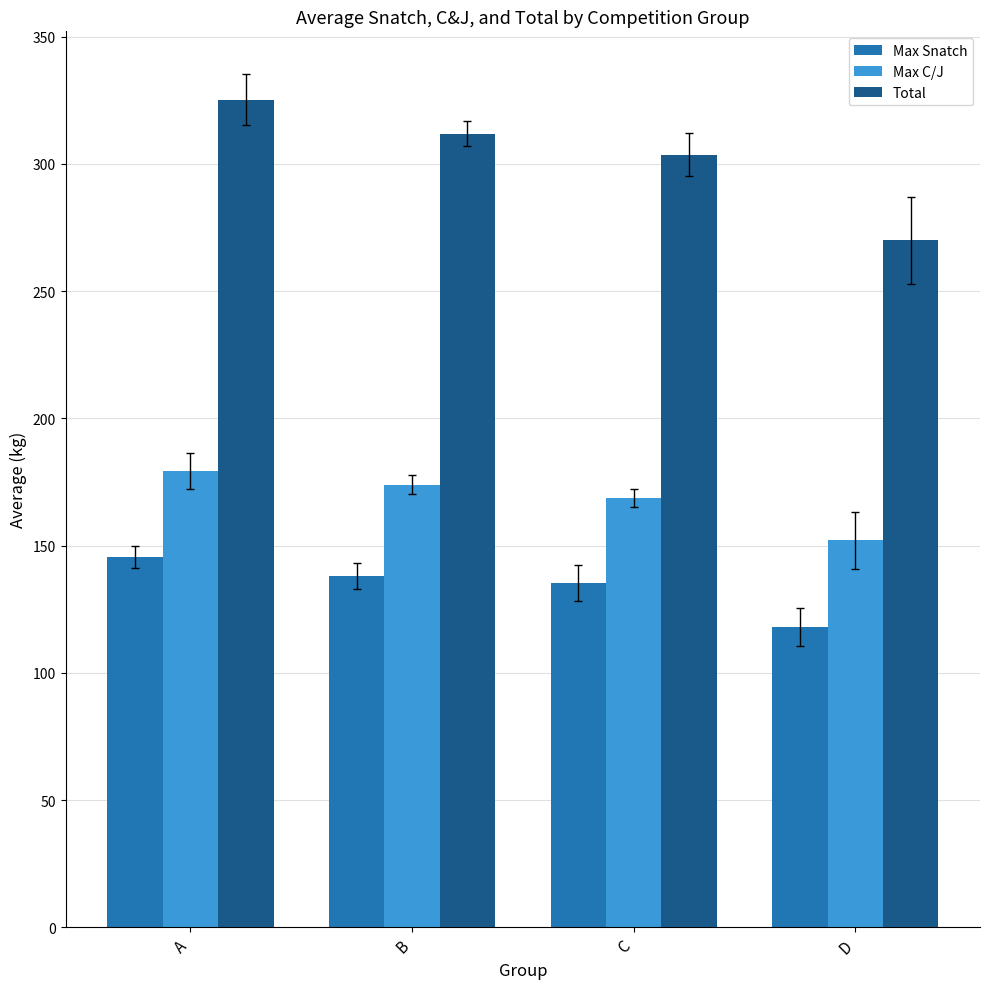

Which category has the lowest value in the Max Snatch series?

D